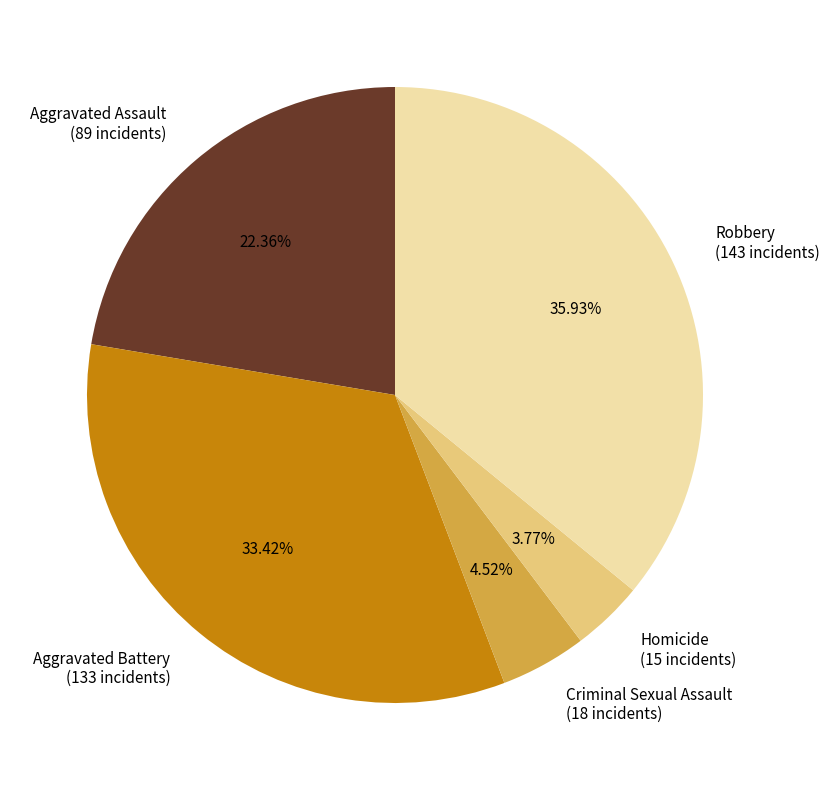

Is there a majority slice in this chart?

No